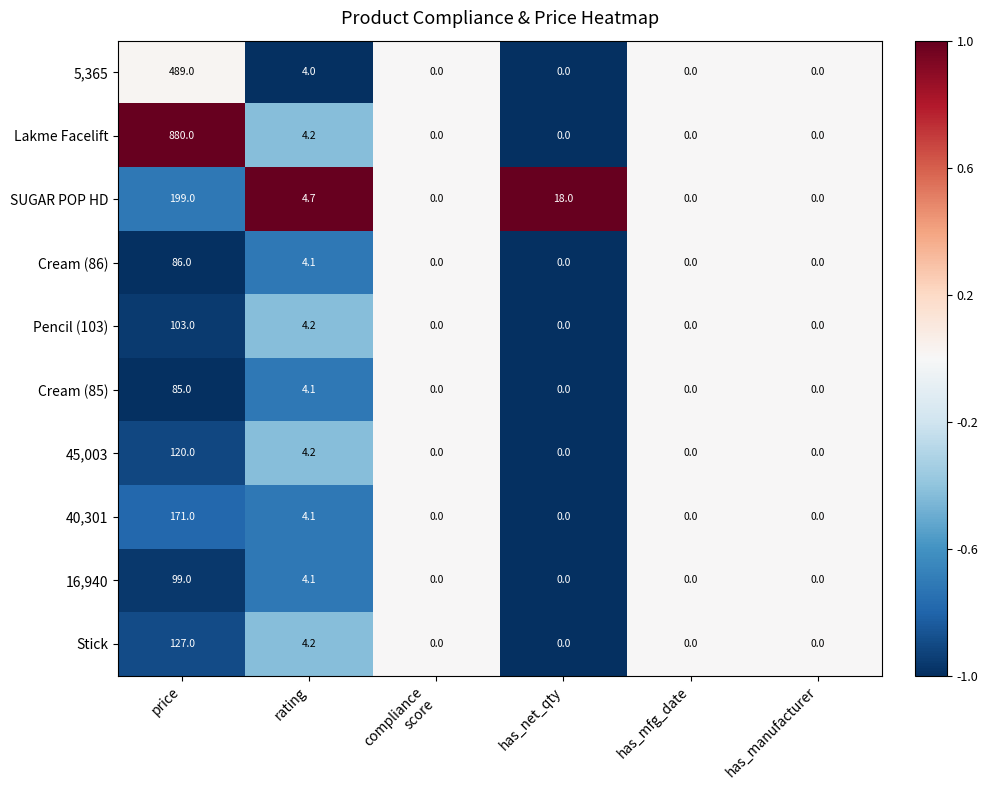

What is the maximum value shown in the chart?

880.0